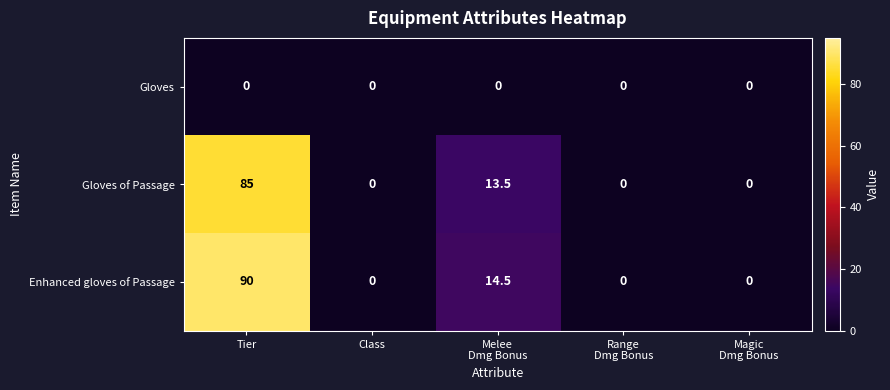

Reading left to right, what are all the values shown in this chart?

Gloves: 0.0	0.0	0.0	0.0	0.0
Gloves of Passage: 85.0	0.0	13.5	0.0	0.0
Enhanced gloves of Passage: 90.0	0.0	14.5	0.0	0.0